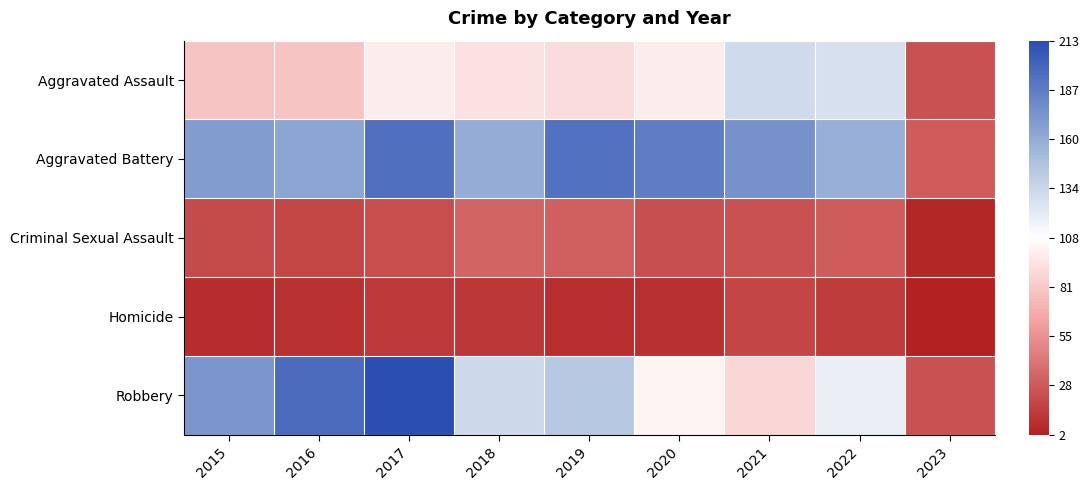

Reading right to left, transcribe all the data shown in this chart.

Aggravated Assault: 2023=25	2022=128	2021=131	2020=99	2019=91	2018=93	2017=99	2016=79	2015=79
Aggravated Battery: 2023=30	2022=158	2021=175	2020=186	2019=193	2018=160	2017=194	2016=164	2015=169
Criminal Sexual Assault: 2023=5	2022=30	2021=25	2020=24	2019=31	2018=33	2017=23	2016=20	2015=21
Homicide: 2023=2	2022=15	2021=19	2020=9	2019=8	2018=12	2017=13	2016=10	2015=7
Robbery: 2023=25	2022=118	2021=88	2020=102	2019=143	2018=132	2017=213	2016=196	2015=172